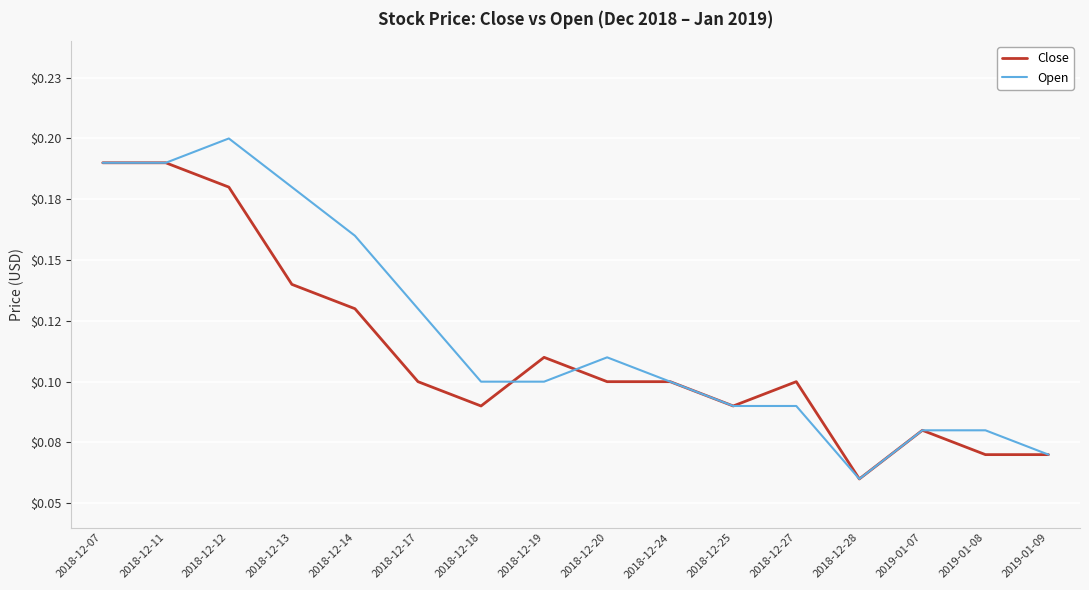

Is this an area chart (filled region under the line)?

No